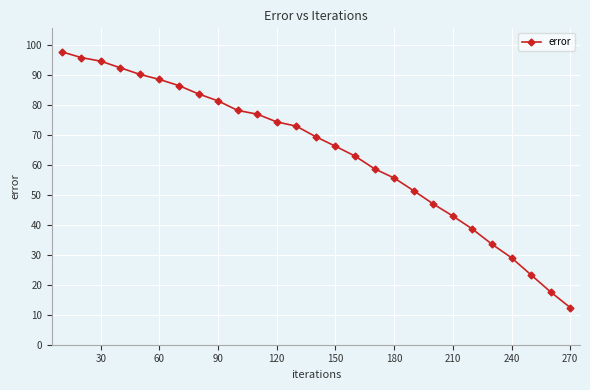

What is the value of the 3rd point from the left?

94.7